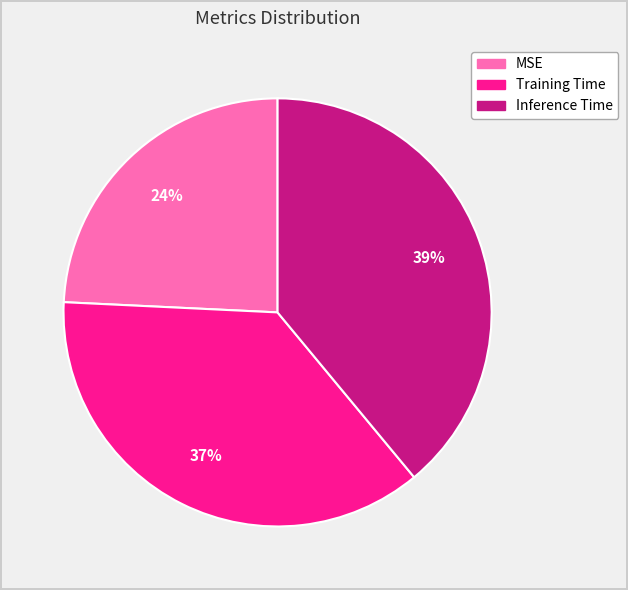

To the nearest percent, what portion does Inference Time represent?

39%